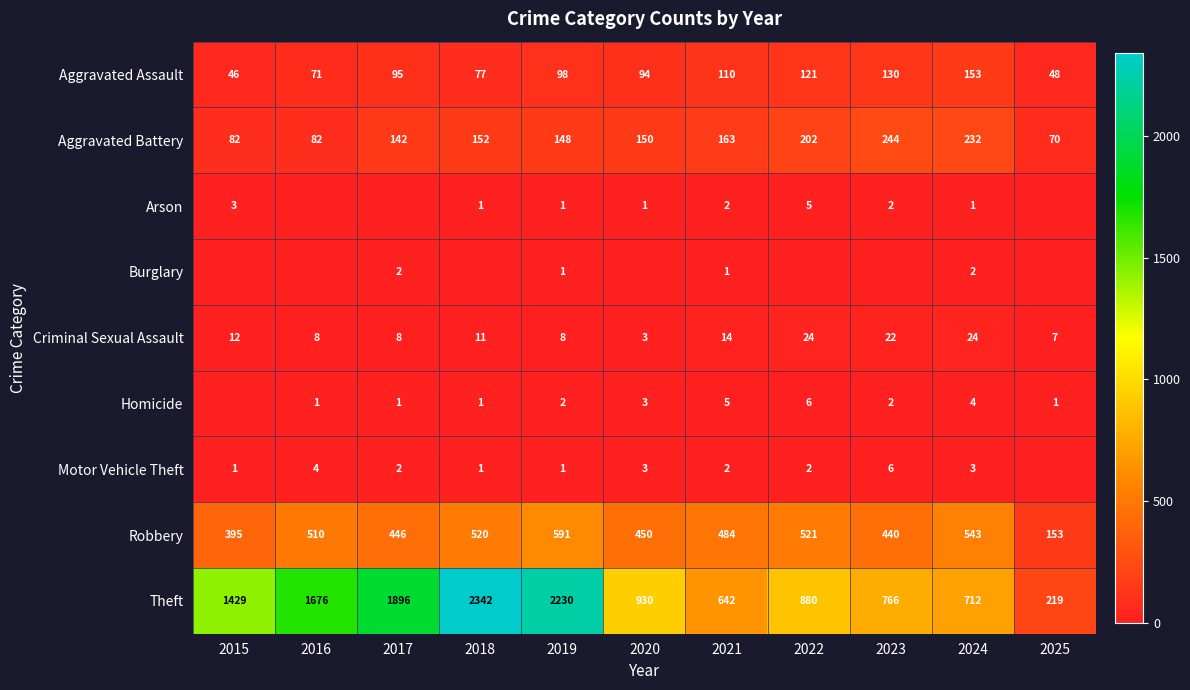

What is the greatest value displayed?

2342